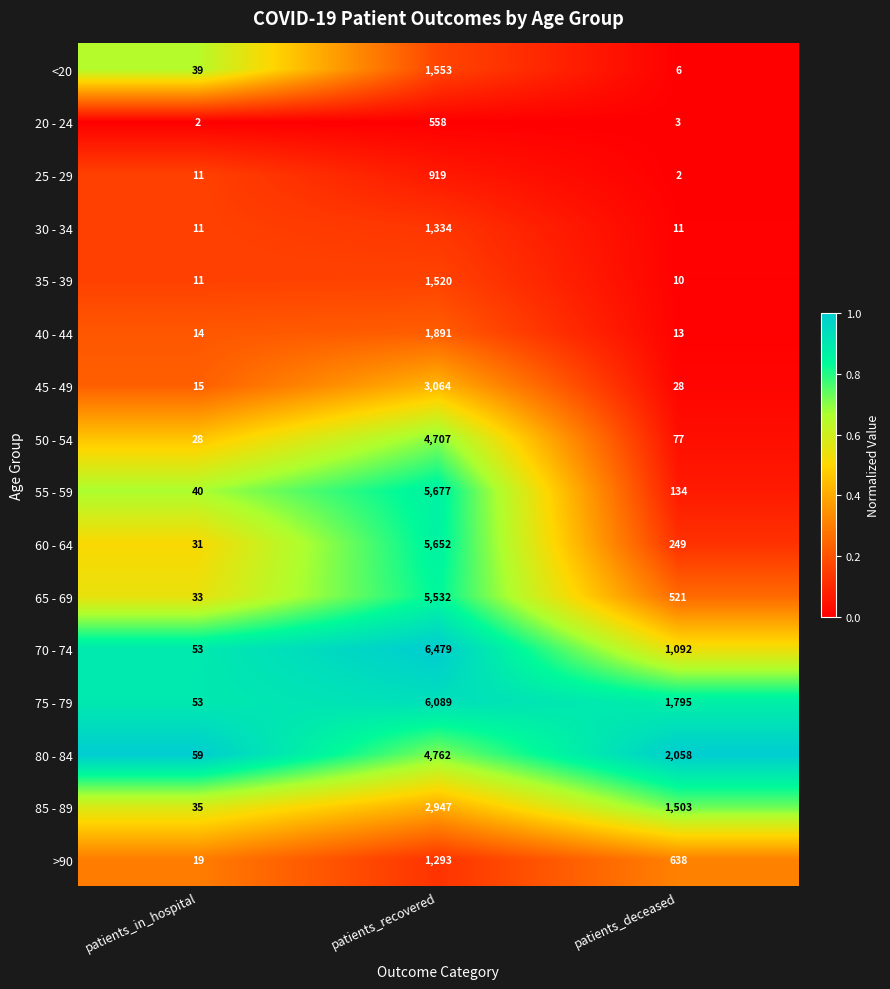

What is the spread (max minus min) of values at patients_recovered?

5921